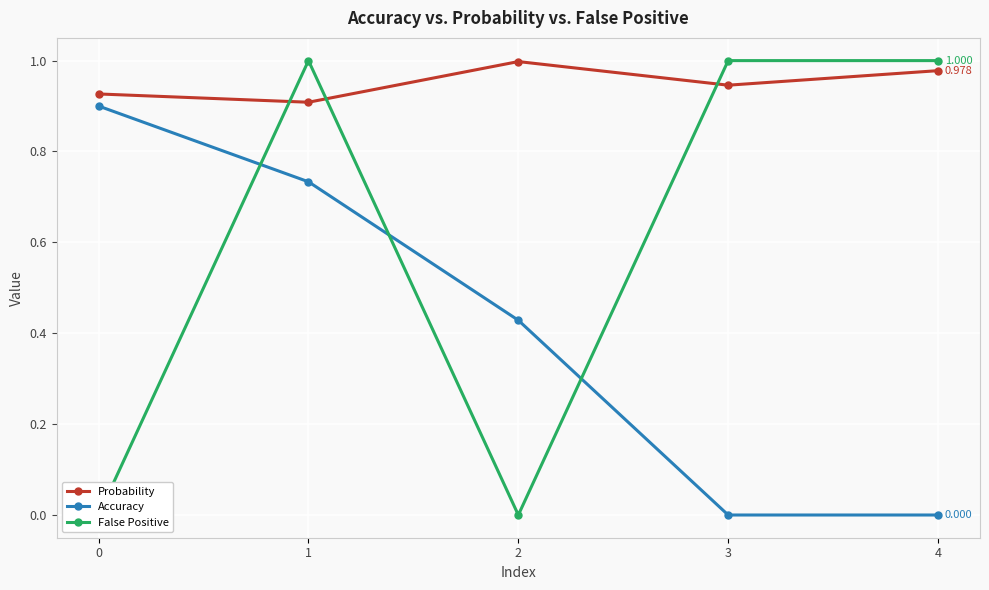

Reading left to right, extract all data points from this chart.

Probability: 0.9	0.9	1.0	0.9	1.0
Accuracy: 0.9	0.7	0.4	0.0	0.0
False Positive: 0.0	1.0	0.0	1.0	1.0